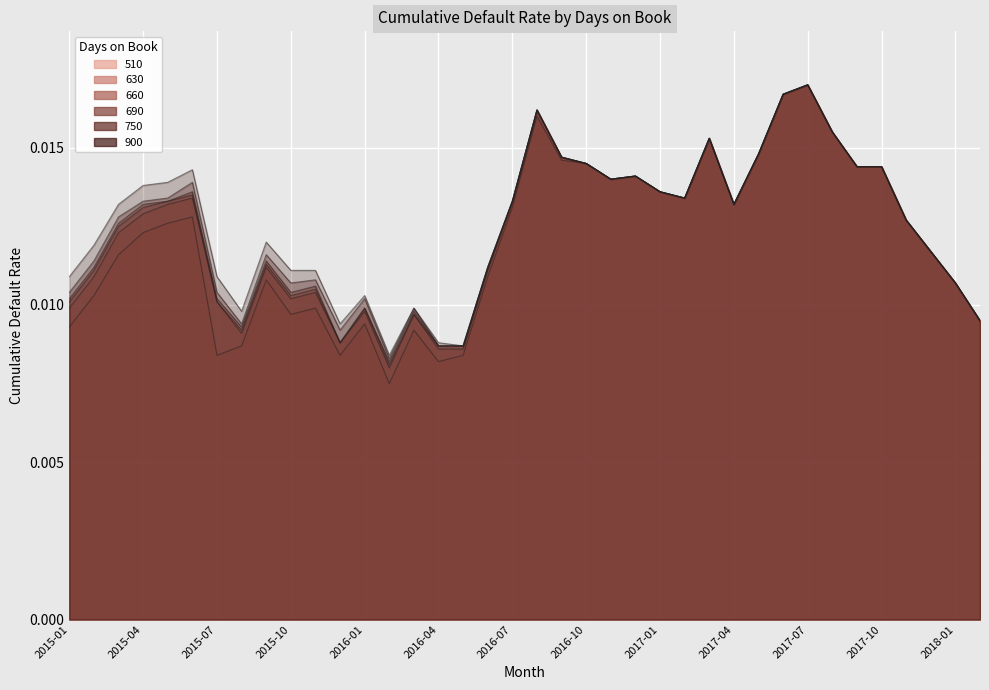

True or false: 900 has a value of 0.0 at 2016-06.

False